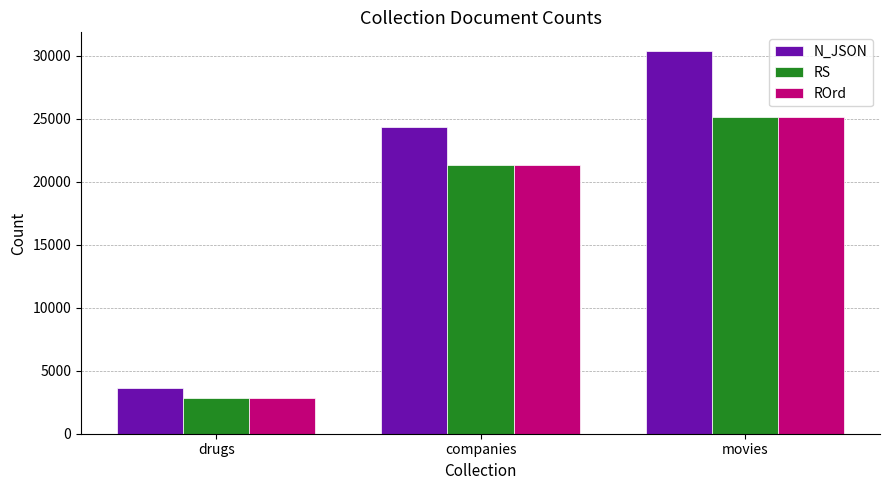

What is the total value across all series at companies?

66991